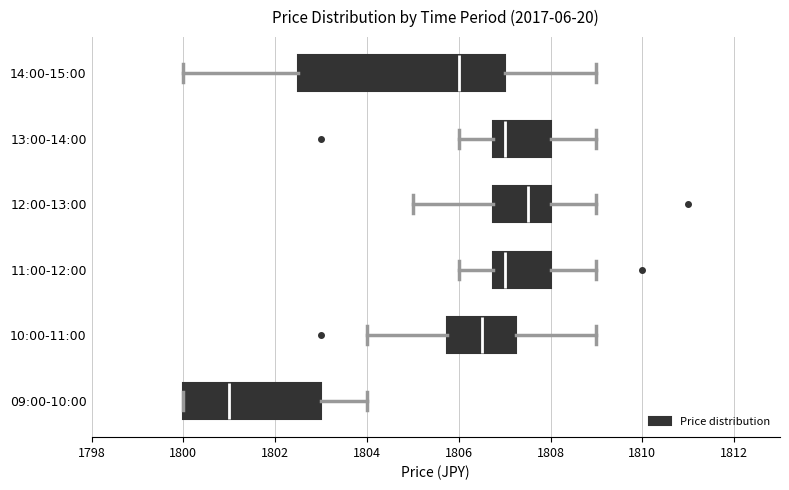

Which box is the widest, from its left edge to its right edge?

14:00-15:00